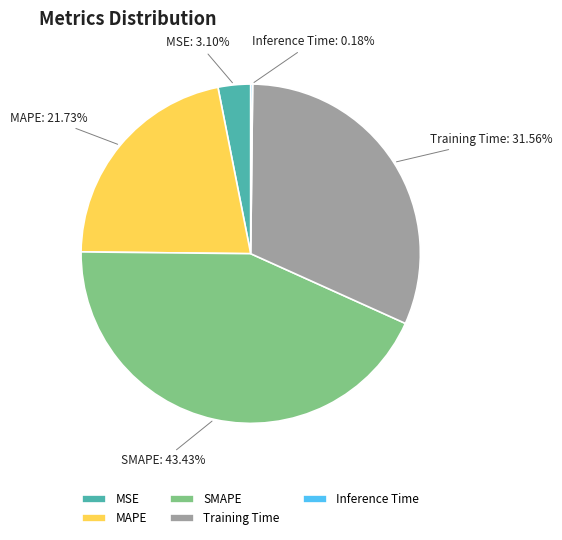

Which slice is the largest?

SMAPE